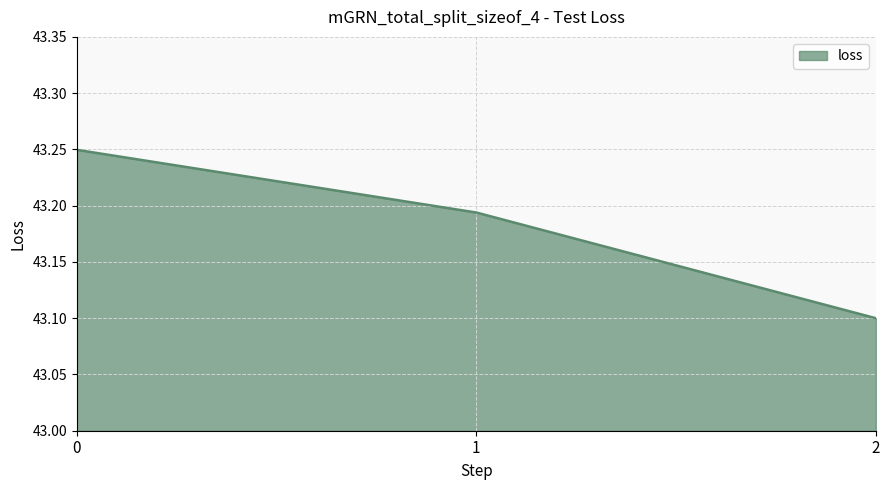

List the labels in order of value, largest first.

0, 1, 2